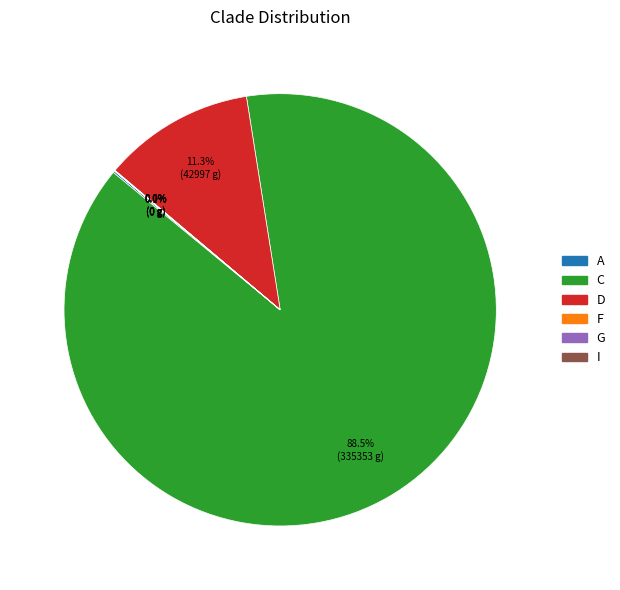

Do D and C together represent more than half of the pie?

Yes